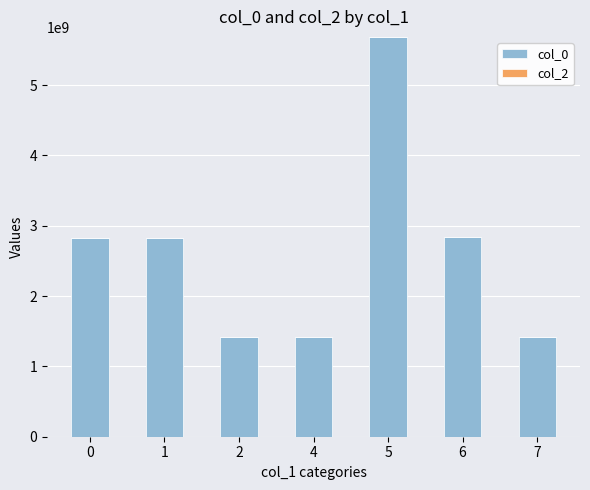

The value at 4 is 1416352050. True or false?

True